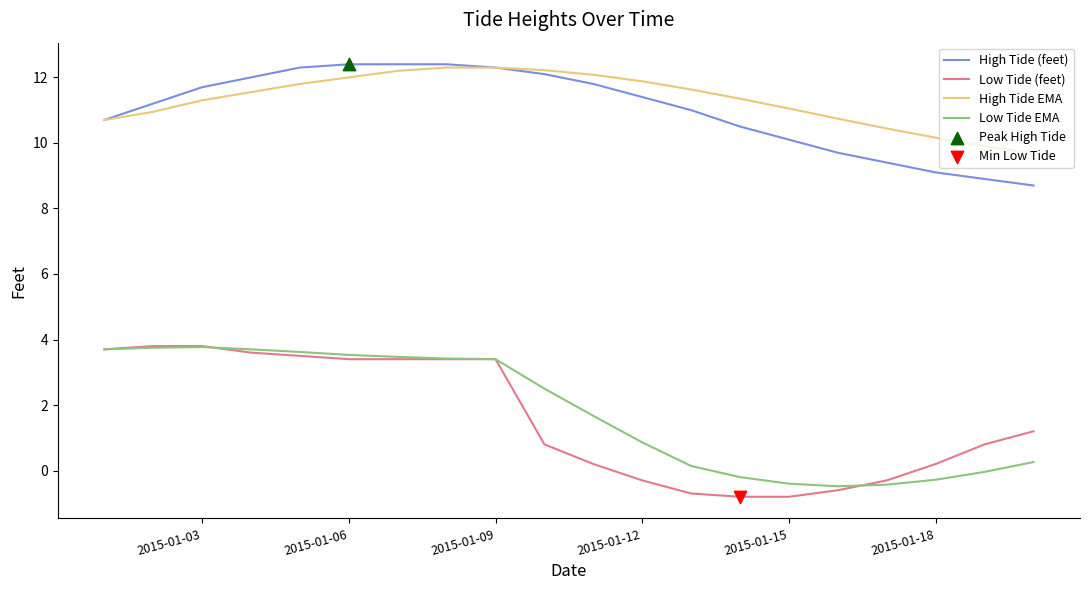

Which series has the largest total across all categories?

High Tide EMA